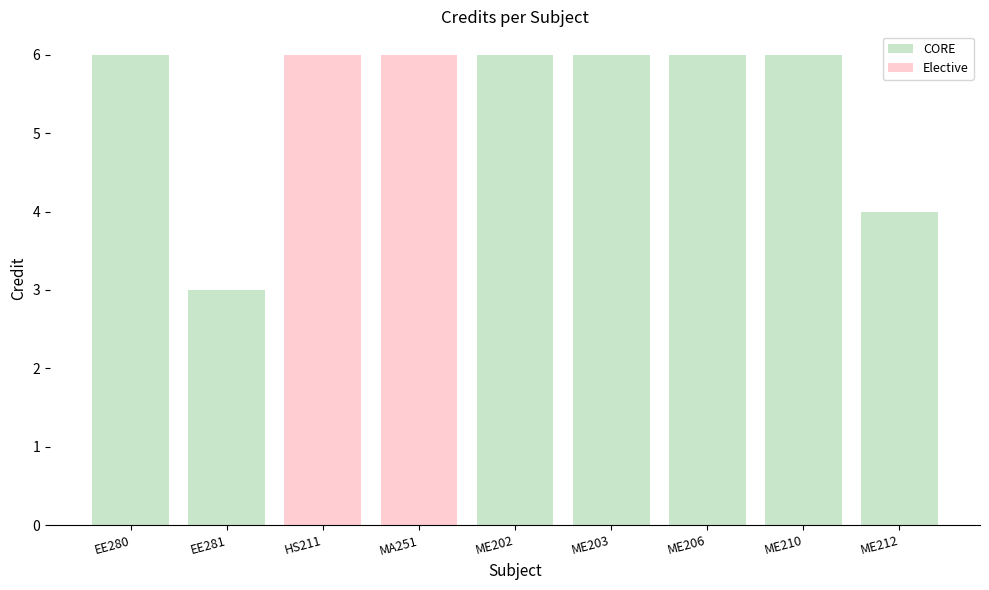

What is the value of the 5th bar from the left?

6